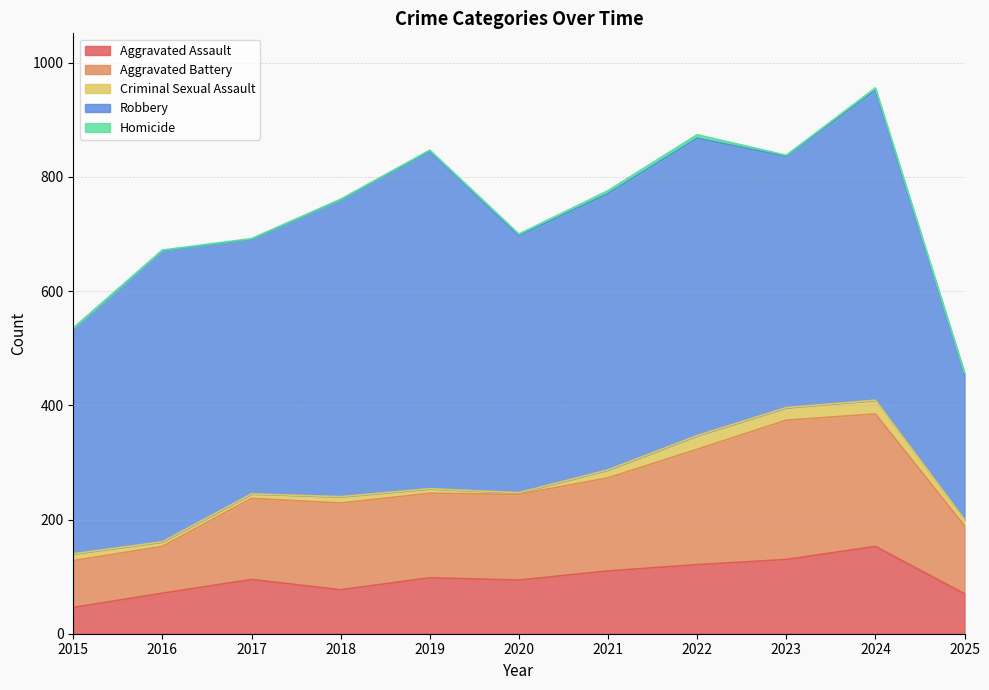

How many interior local valleys does the Aggravated Battery series have?

1